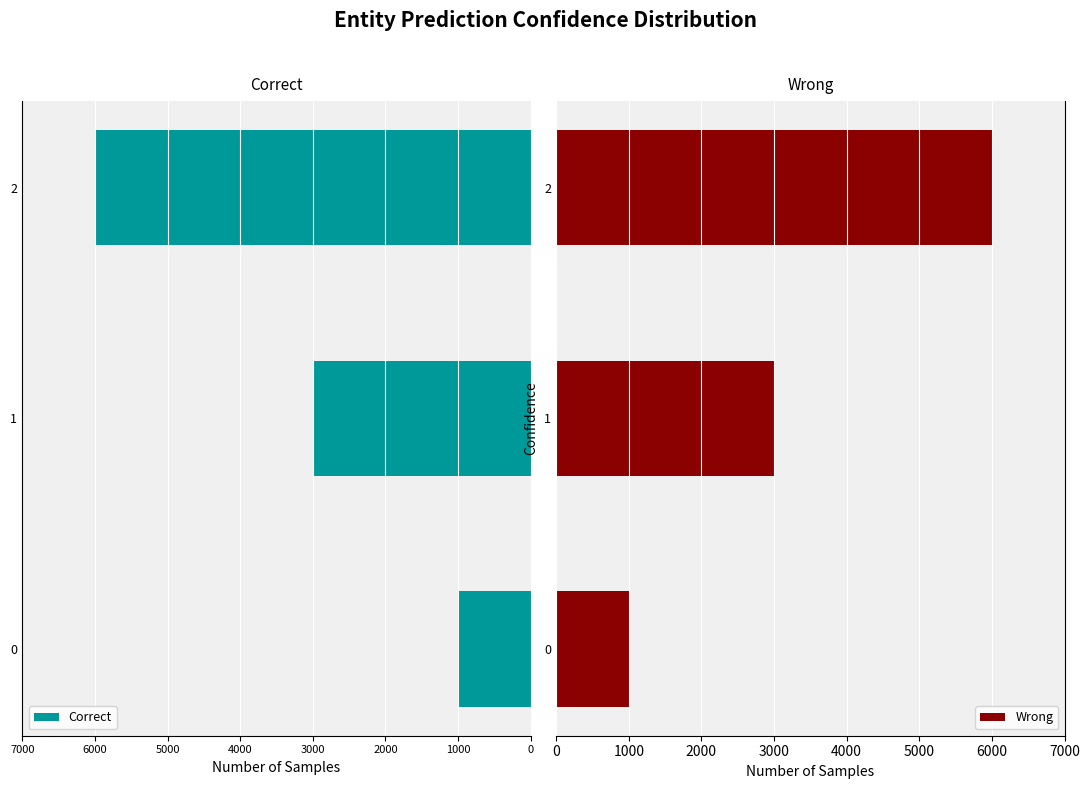

What is the difference between the maximum and minimum values in the Wrong series?

5000